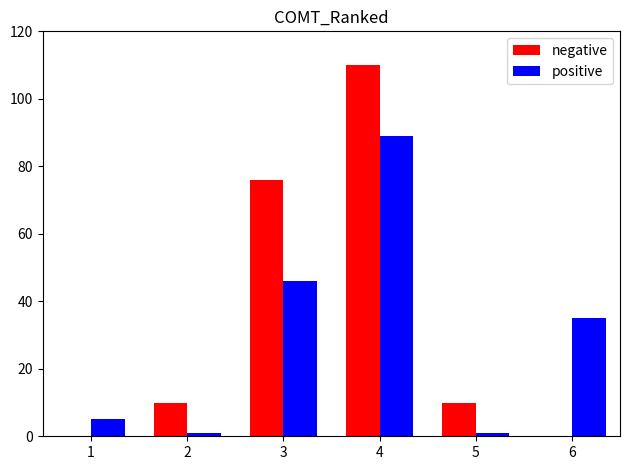

Is it true that positive equals 17 at 3?

False